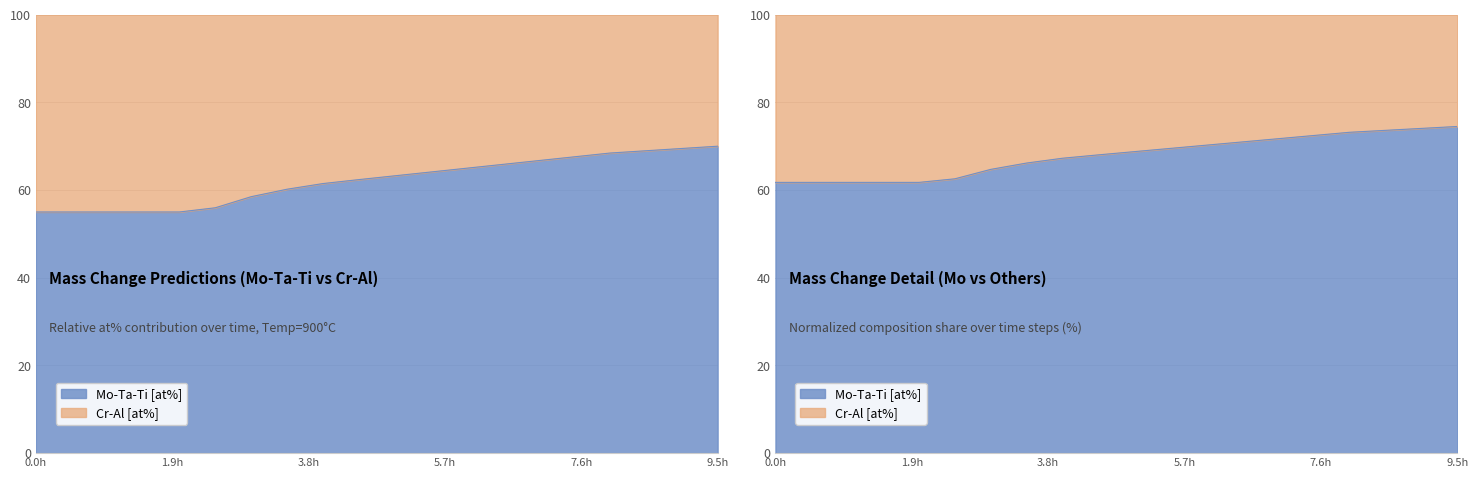

True or false: the data shows 61.5 at 4.0.

True